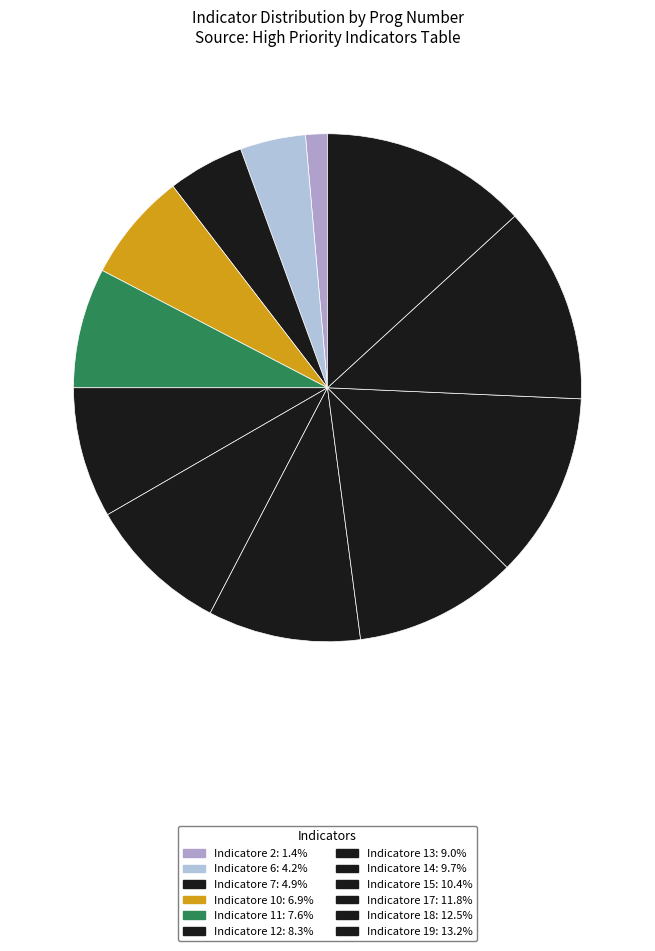

What percentage is NOT represented by Indicatore 10?

93.1%